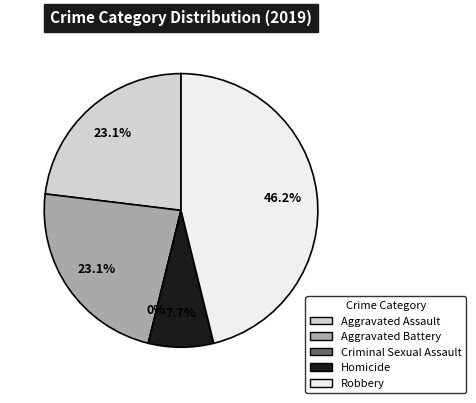

Rank the categories by value from highest to lowest.

Robbery, Aggravated Assault, Aggravated Battery, Homicide, Criminal Sexual Assault